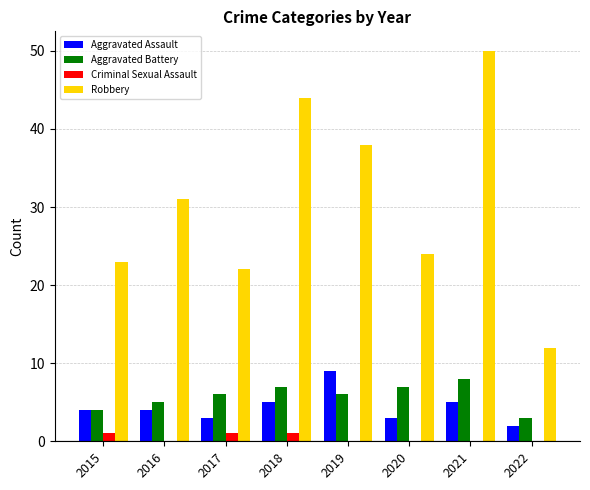

What is the spread (max minus min) of values at 2019?

38